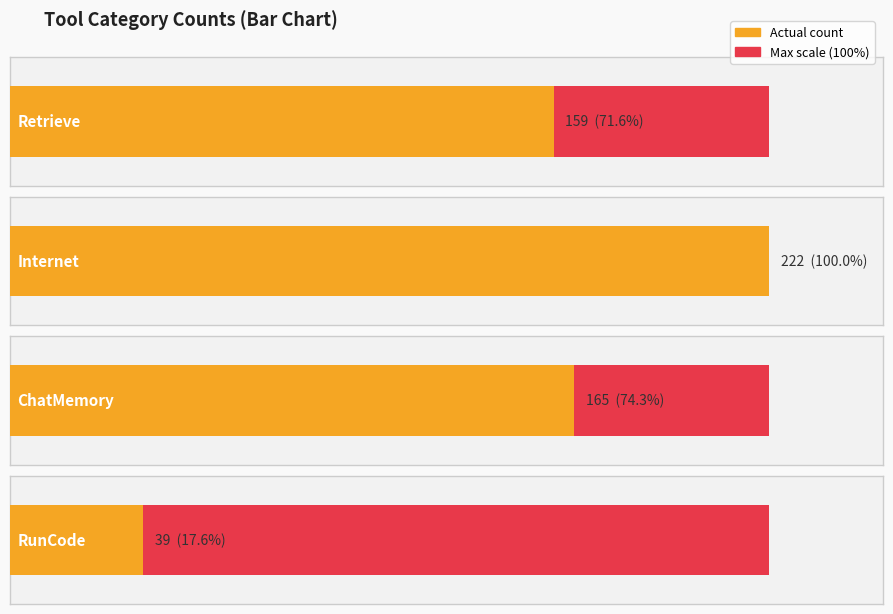

Is the value of RunCode at RunCode greater than the value of Retrieve at RunCode?

Yes